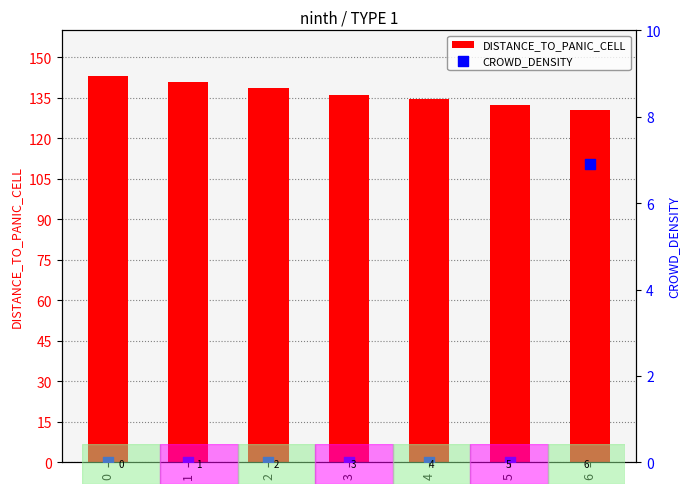

Which series has the largest Y range (max minus min)?

DISTANCE_TO_PANIC_CELL